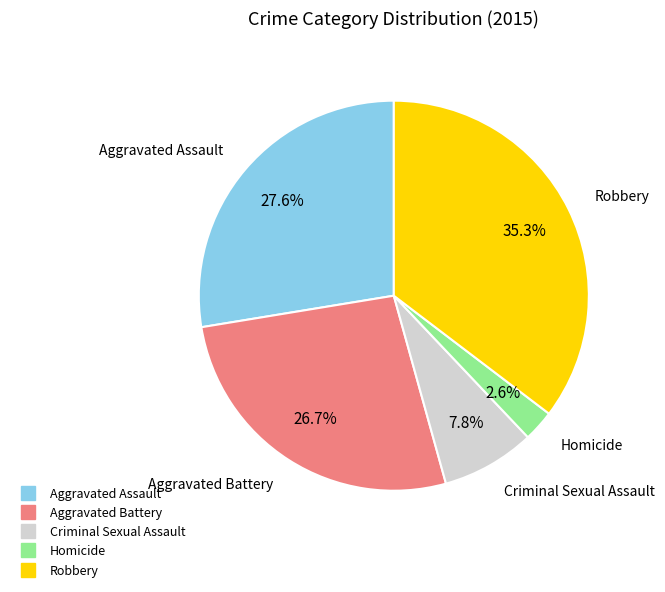

Which has a higher value, Aggravated Battery or Aggravated Assault?

Aggravated Assault